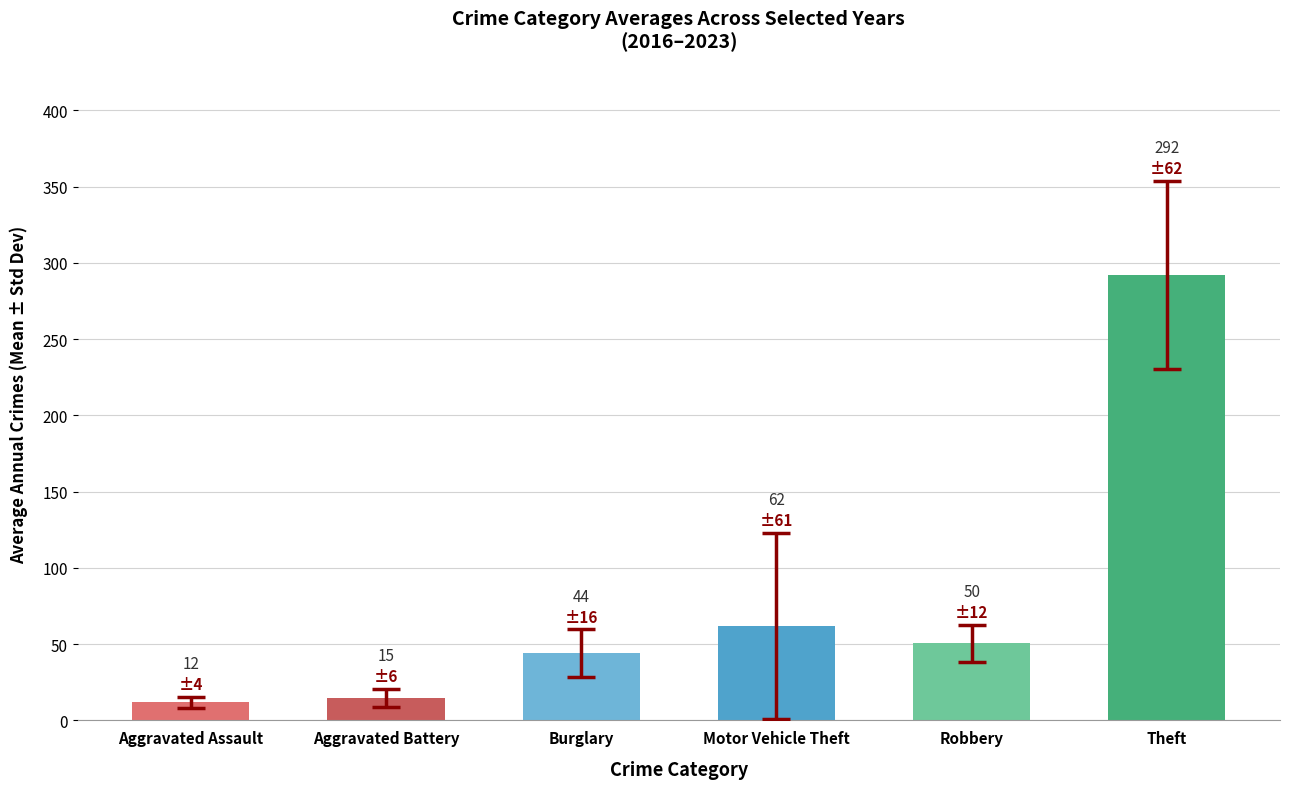

Where is the data nearest to the value 152?

Motor Vehicle Theft